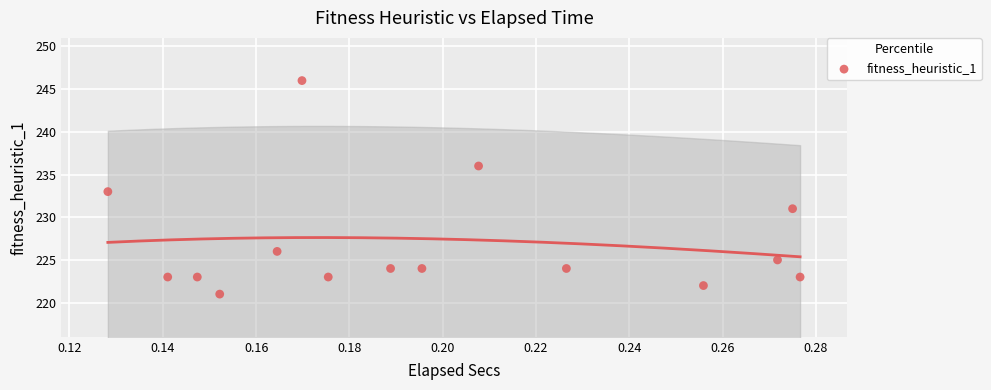

What is the range of Y values (max minus min)?

25